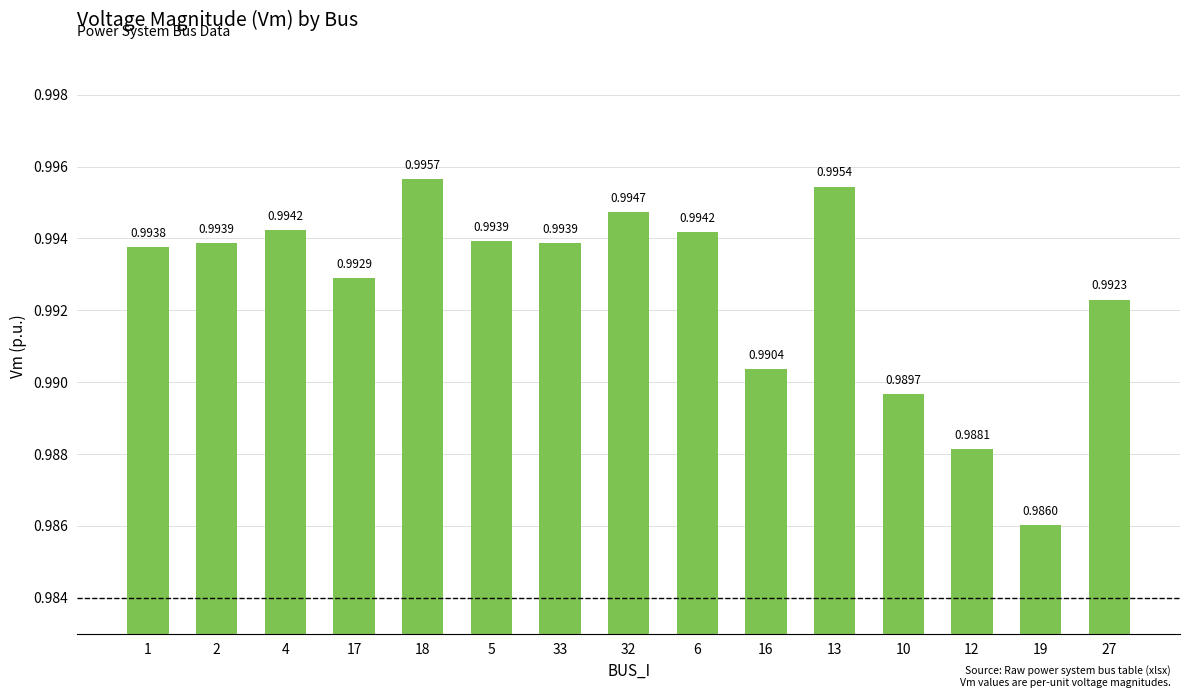

What is the sum of the values at 32 and 1?

2.0